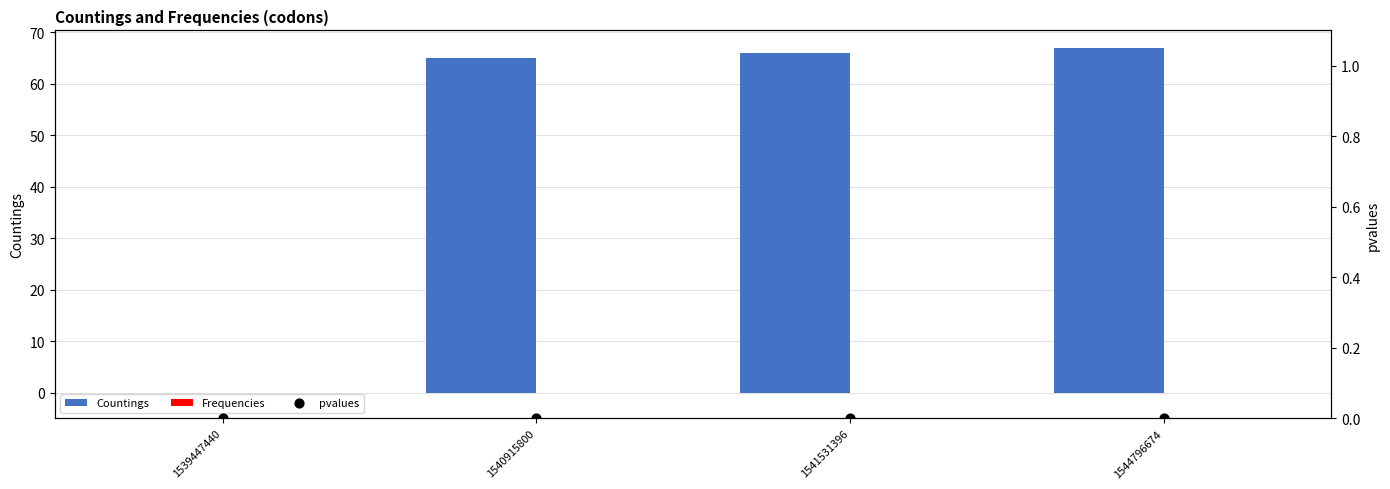

Which series has the largest total across all categories?

Countings